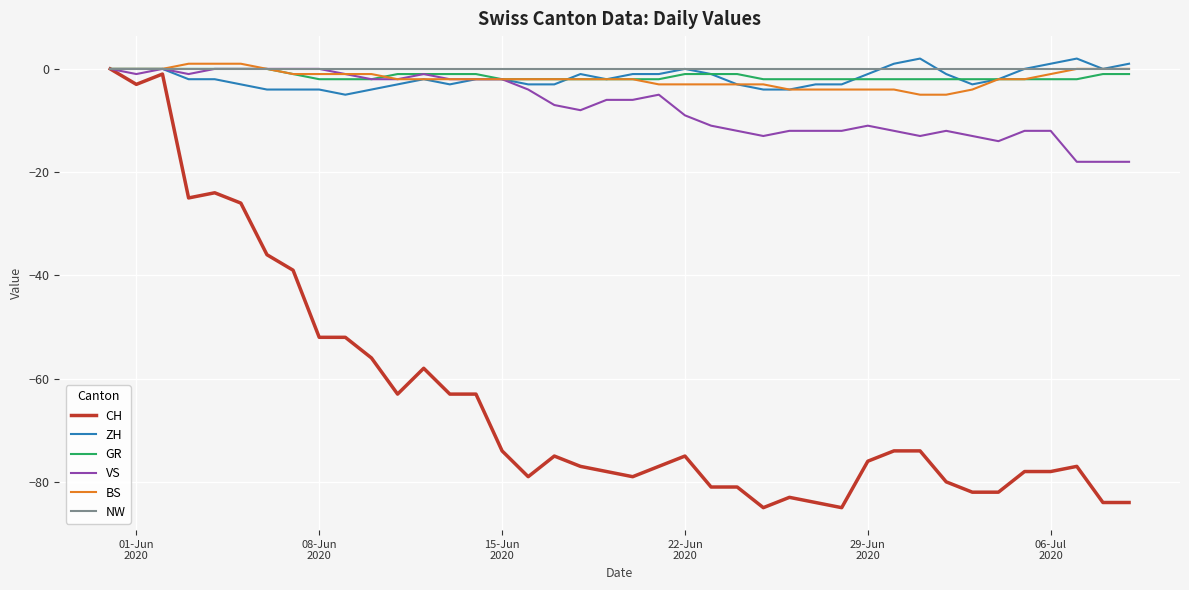

Reading left to right, transcribe all the data shown in this chart.

CH: 0	-3	-1	-25	-24	-26	-36	-39	-52	-52	-56	-63	-58	-63	-63	-74	-79	-75	-77	-78	-79	-77	-75	-81	-81	-85	-83	-84	-85	-76	-74	-74	-80	-82	-82	-78	-78	-77	-84	-84
ZH: 0	0	0	-2	-2	-3	-4	-4	-4	-5	-4	-3	-2	-3	-2	-2	-3	-3	-1	-2	-1	-1	0	-1	-3	-4	-4	-3	-3	-1	1	2	-1	-3	-2	0	1	2	0	1
GR: 0	0	0	0	0	0	0	-1	-2	-2	-2	-1	-1	-1	-1	-2	-2	-2	-2	-2	-2	-2	-1	-1	-1	-2	-2	-2	-2	-2	-2	-2	-2	-2	-2	-2	-2	-2	-1	-1
VS: 0	-1	0	-1	0	0	0	0	0	-1	-2	-2	-1	-2	-2	-2	-4	-7	-8	-6	-6	-5	-9	-11	-12	-13	-12	-12	-12	-11	-12	-13	-12	-13	-14	-12	-12	-18	-18	-18
BS: 0	0	0	1	1	1	0	-1	-1	-1	-1	-2	-2	-2	-2	-2	-2	-2	-2	-2	-2	-3	-3	-3	-3	-3	-4	-4	-4	-4	-4	-5	-5	-4	-2	-2	-1	0	0	0
NW: 0	0	0	0	0	0	0	0	0	0	0	0	0	0	0	0	0	0	0	0	0	0	0	0	0	0	0	0	0	0	0	0	0	0	0	0	0	0	0	0